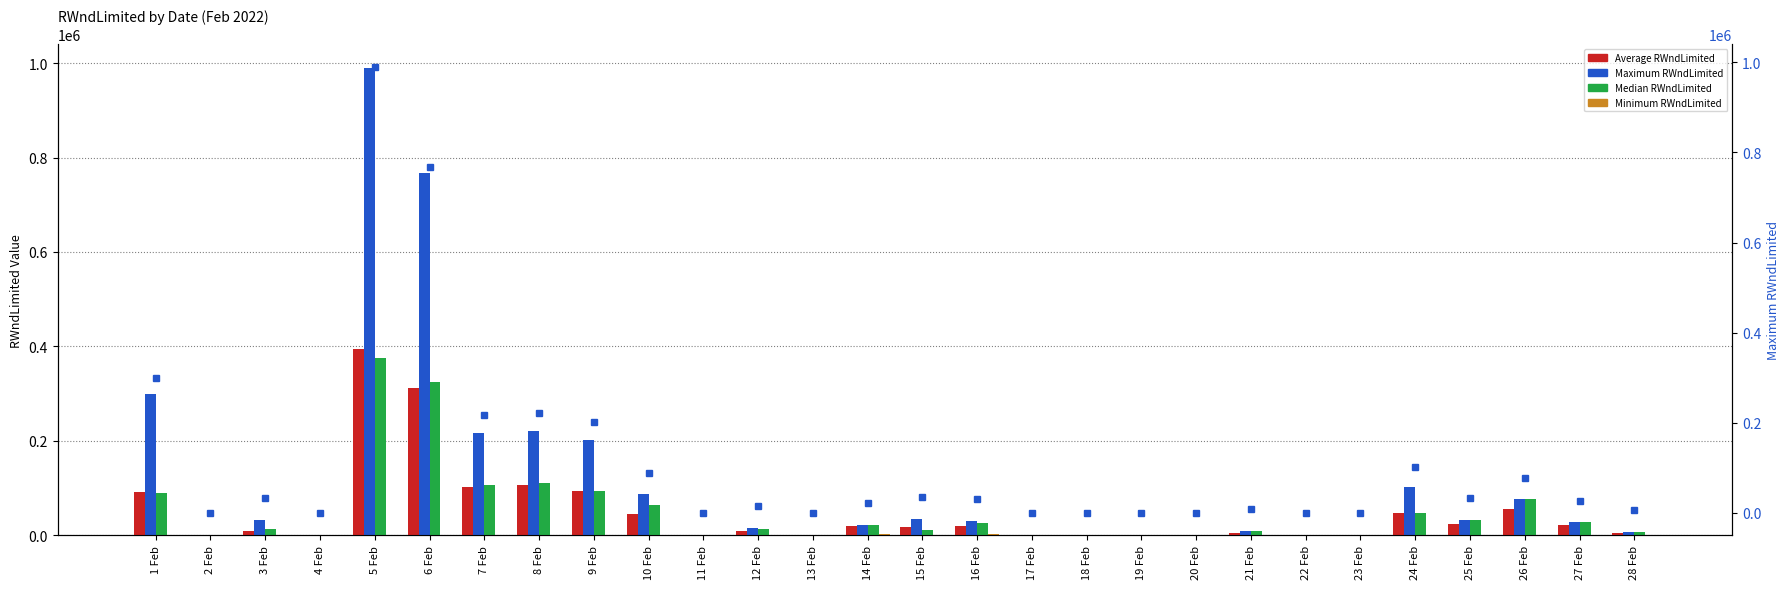

Is the value of Maximum RWndLimited at 4 Feb greater than the value of Minimum RWndLimited at 3 Feb?

No